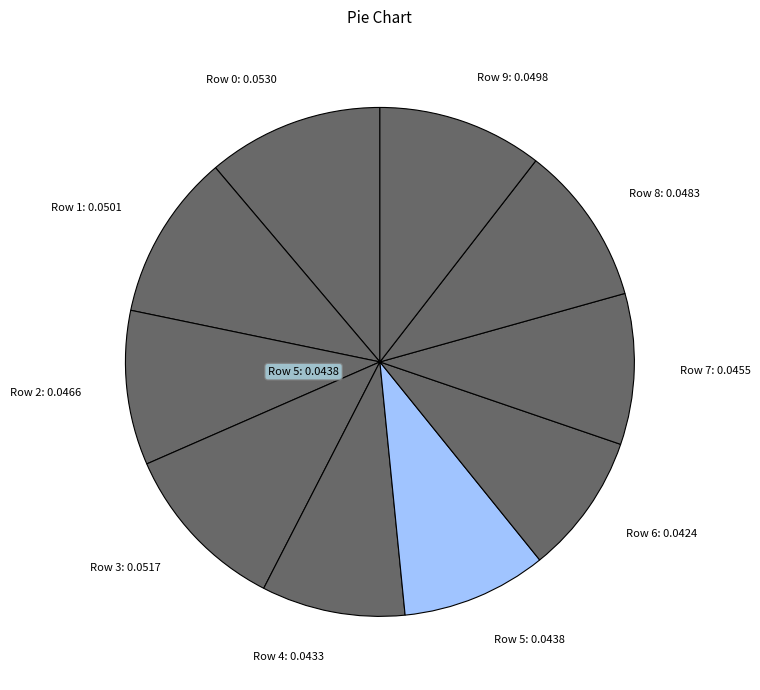

Is it true that Row 5 is 22% of the pie?

False